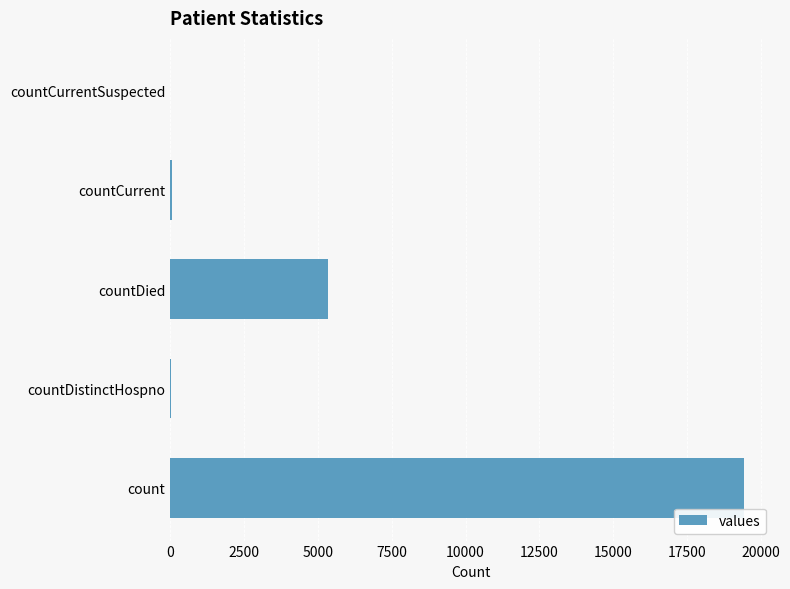

What is the average value?

4975